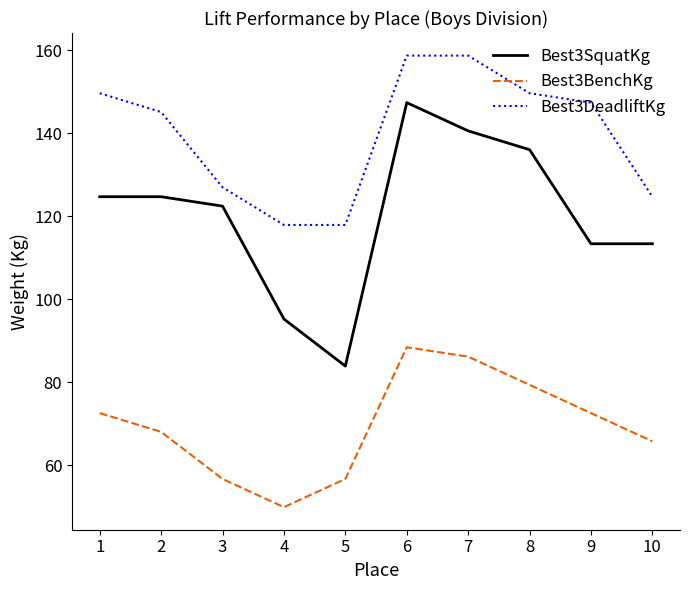

True or false: Best3DeadliftKg and Best3BenchKg intersect in this chart.

False